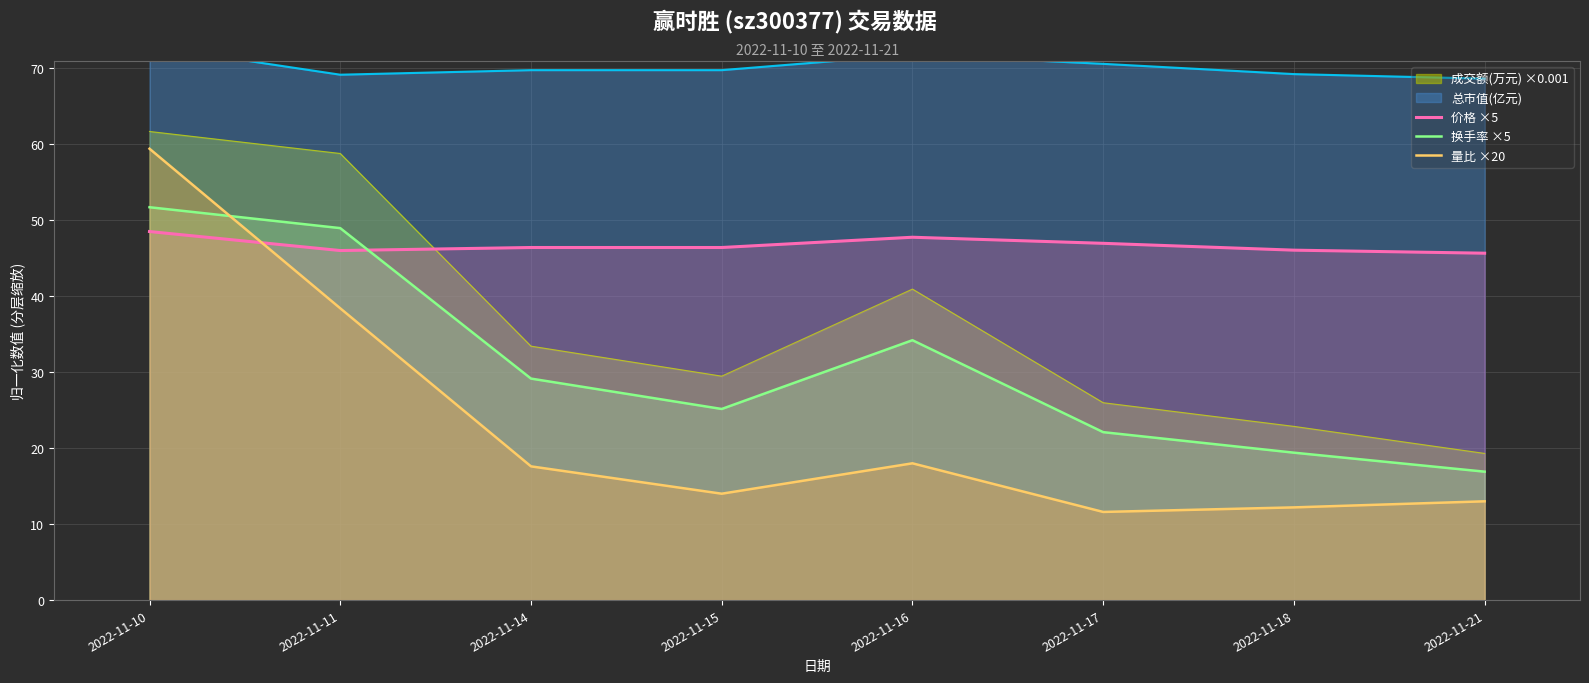

What is the smallest value displayed?

11.6